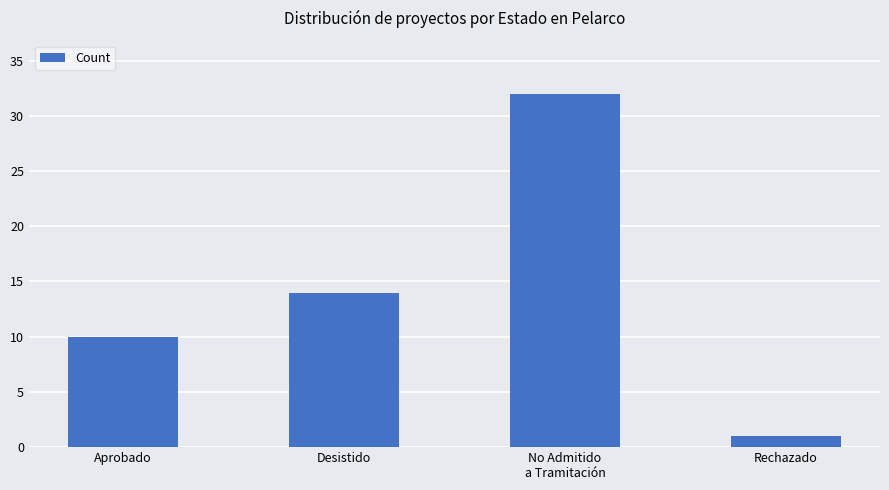

Which category has the highest value across all series?

No Admitido
a Tramitación